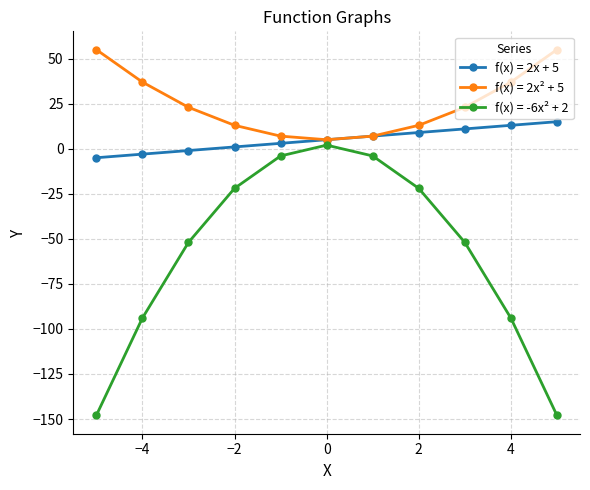

How many values in f(x) = 2x + 5 are above zero?

8